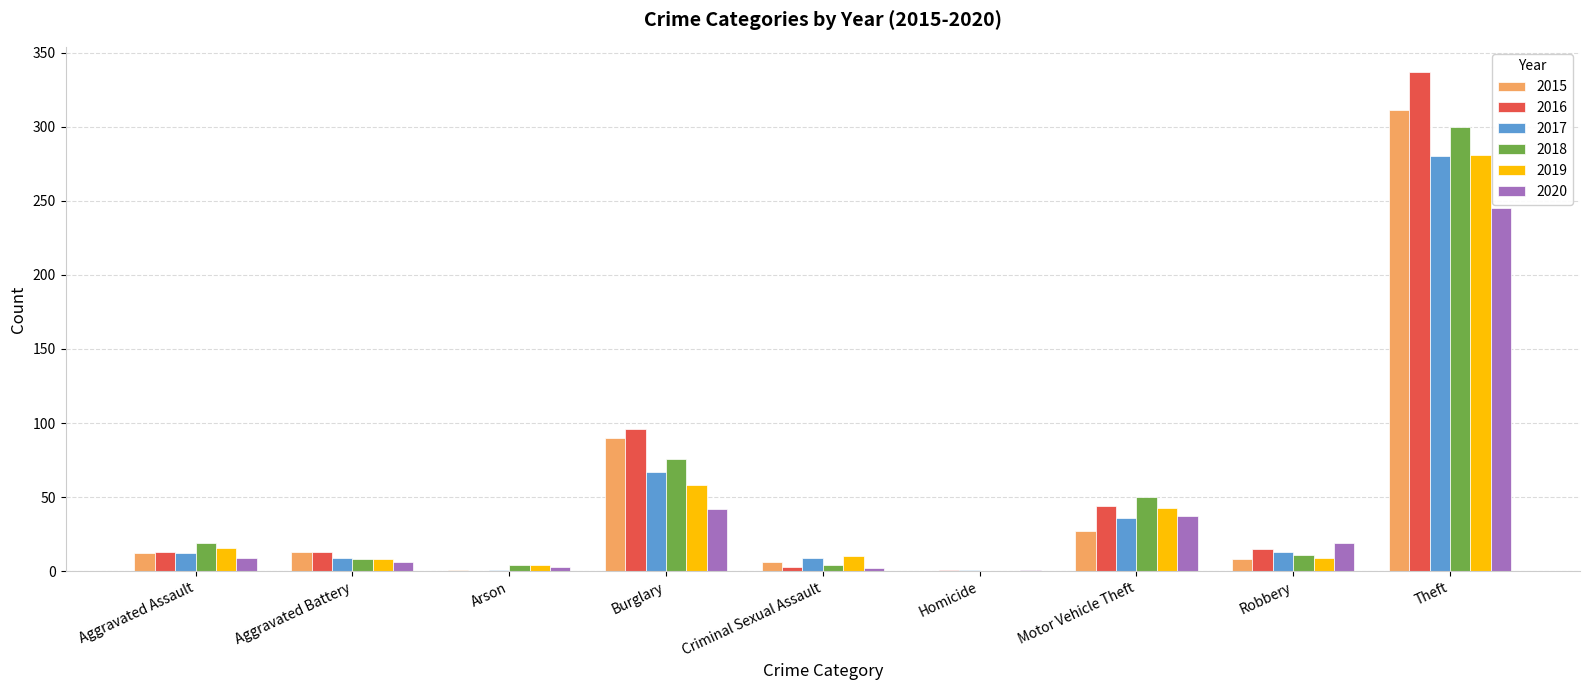

What is the highest value of the 2019 series?

281